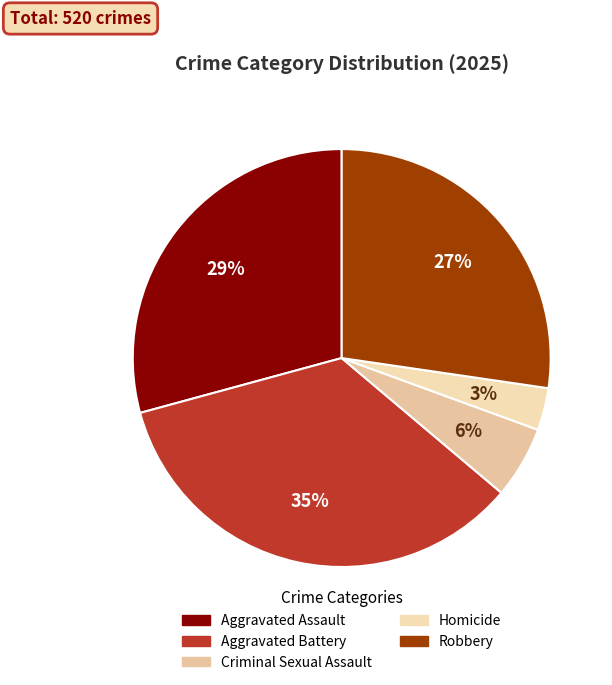

What portion of the pie excludes Aggravated Battery?

65.4%